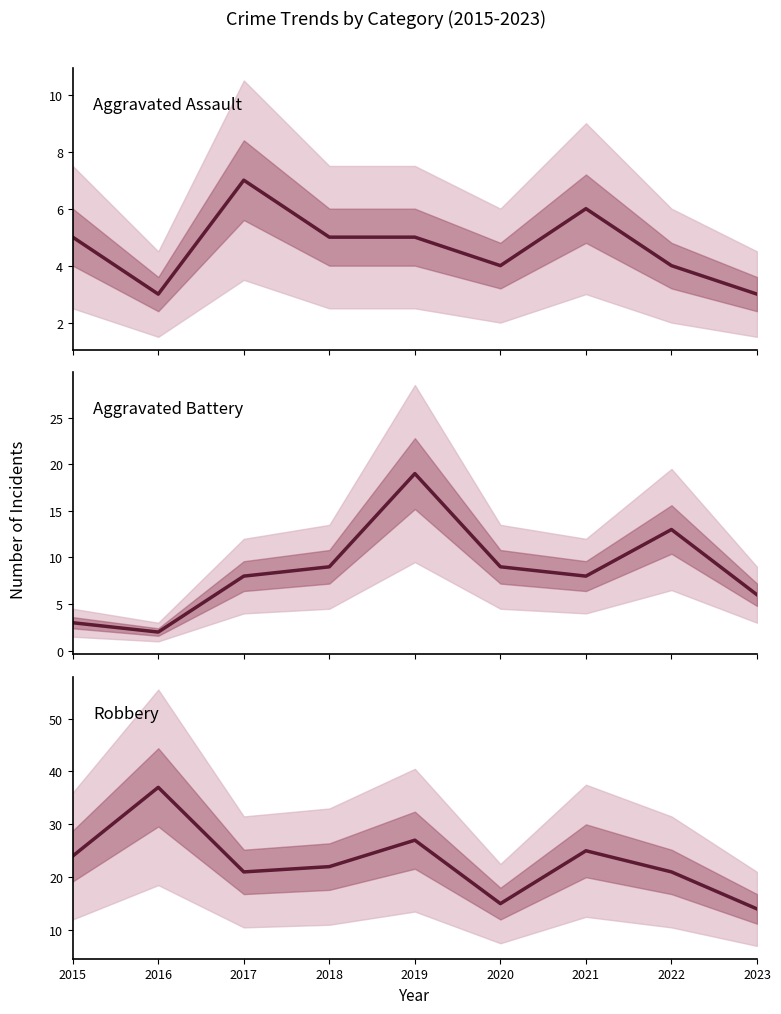

Reading left to right, list all the values displayed in this chart.

Aggravated Assault: 2015=5	2016=3	2017=7	2018=5	2019=5	2020=4	2021=6	2022=4	2023=3
Aggravated Battery: 2015=3	2016=2	2017=8	2018=9	2019=19	2020=9	2021=8	2022=13	2023=6
Robbery: 2015=24	2016=37	2017=21	2018=22	2019=27	2020=15	2021=25	2022=21	2023=14